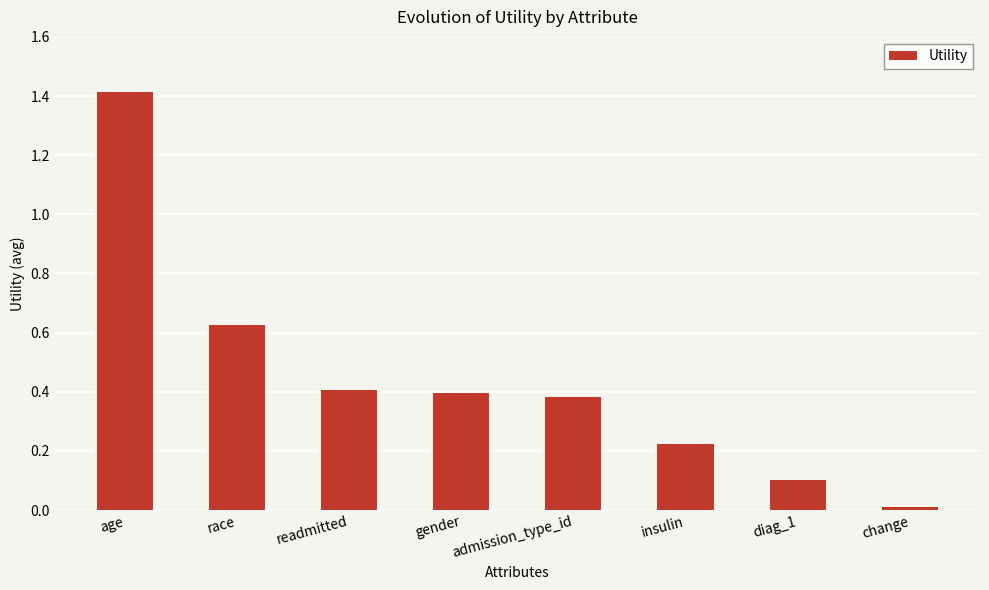

Is it true that the value at gender is 0.4?

True